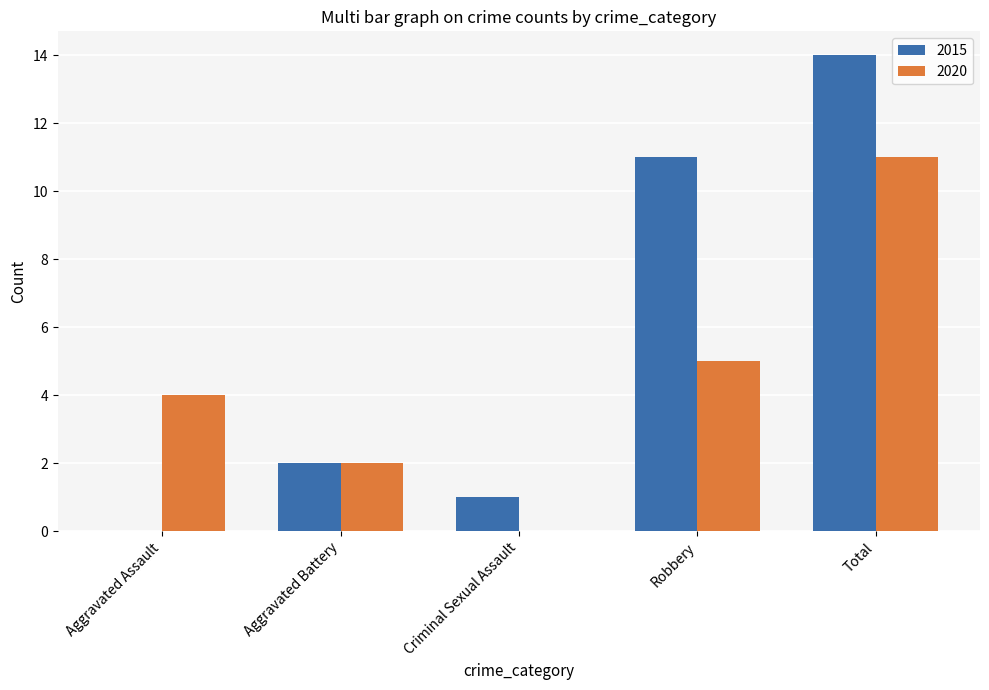

Is it true that 2015 equals 1 at Aggravated Battery?

False